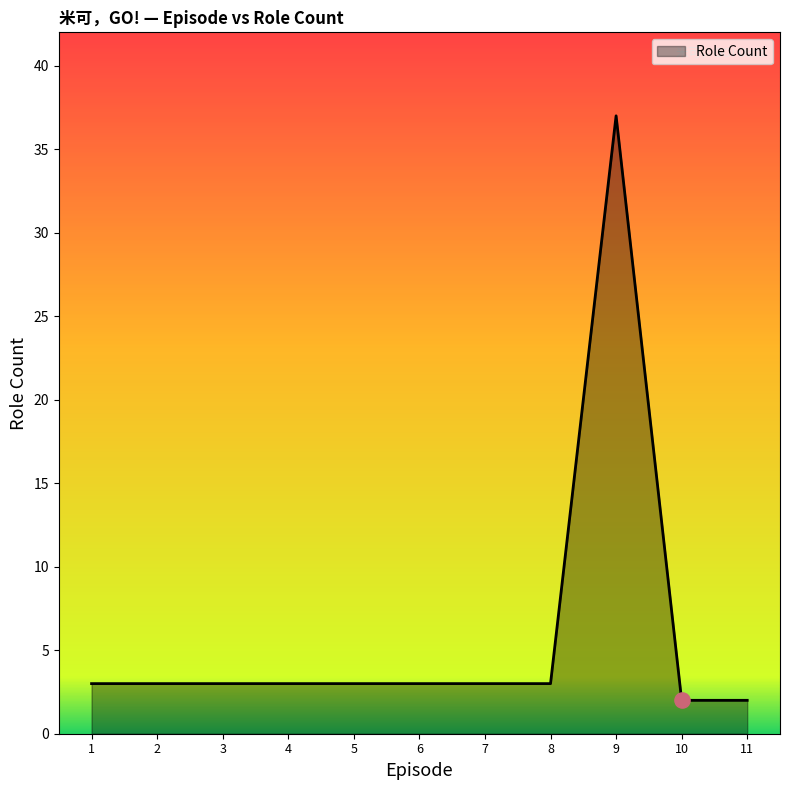

What is the ratio of the value at 6 to the value at 11?

1.5